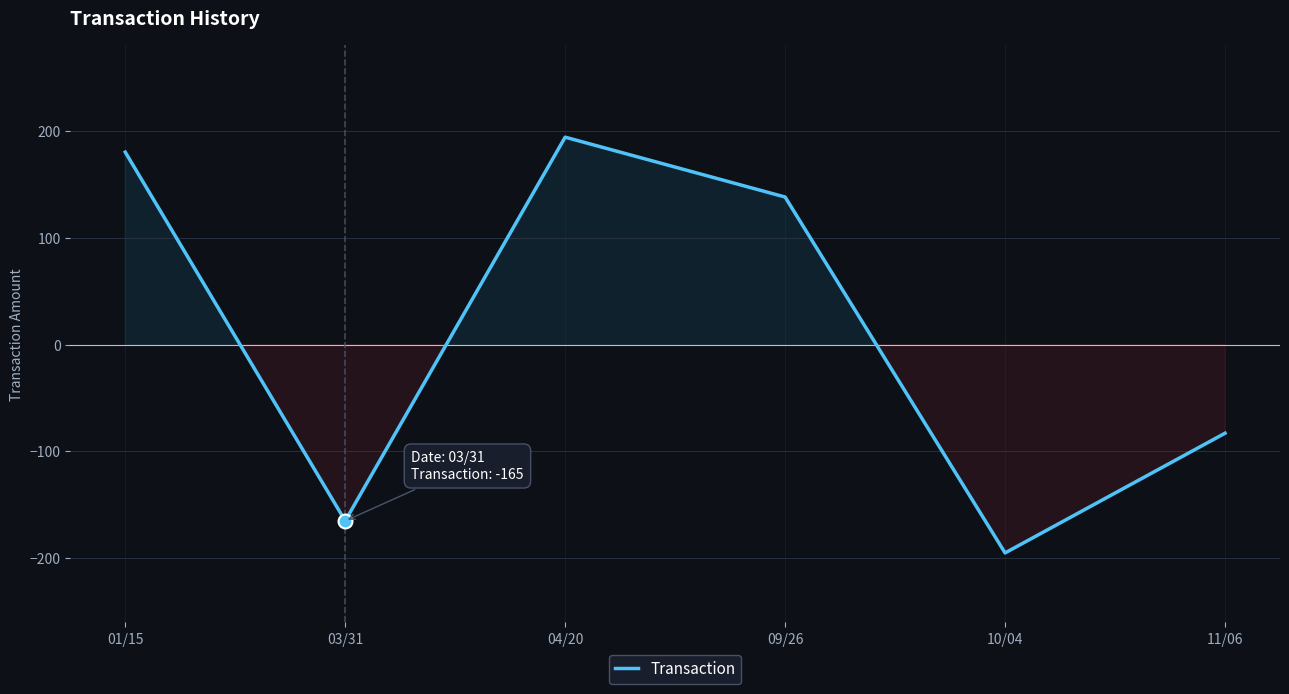

Reading left to right, extract all data points from this chart.

01/15=180	03/31=-165	04/20=194	09/26=138	10/04=-195	11/06=-83